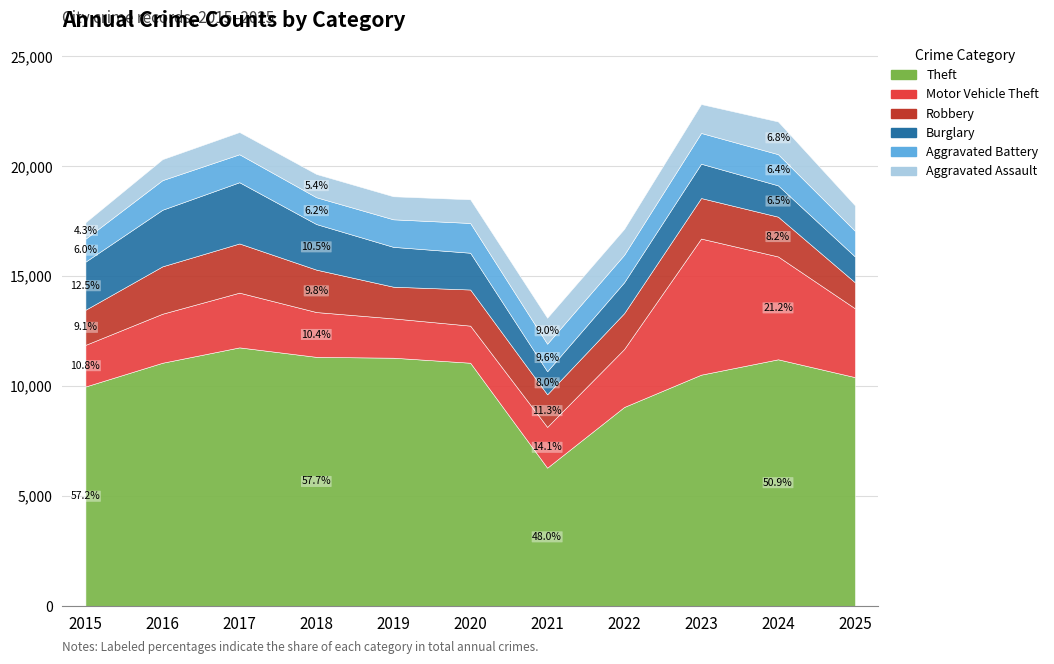

How many data points in Aggravated Assault are less than 1076?

5